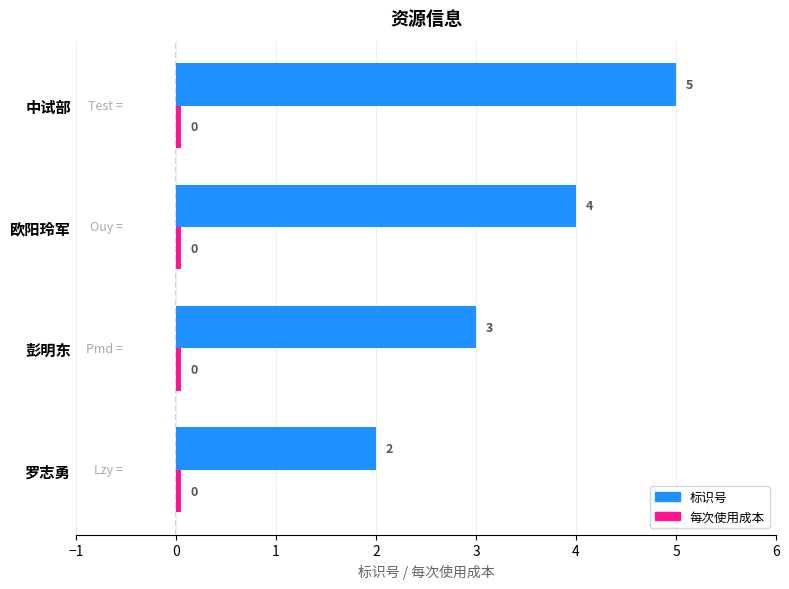

What is the average value of the 标识号 series?

3.5